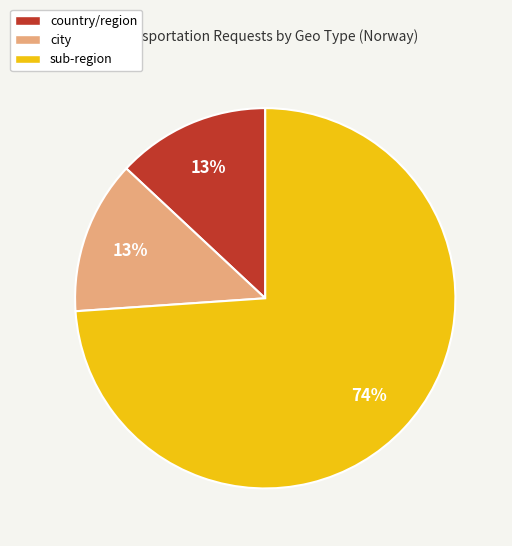

Which has a higher value, sub-region or city?

sub-region